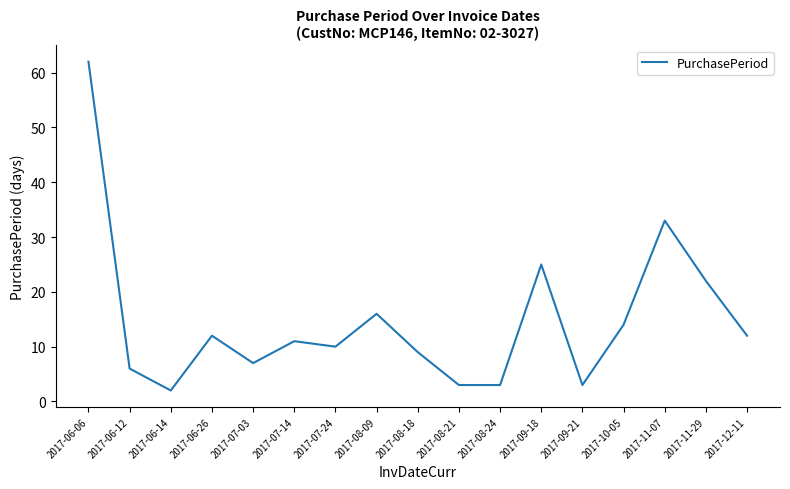

Between 2017-10-05 and 2017-06-26, which is larger?

2017-10-05